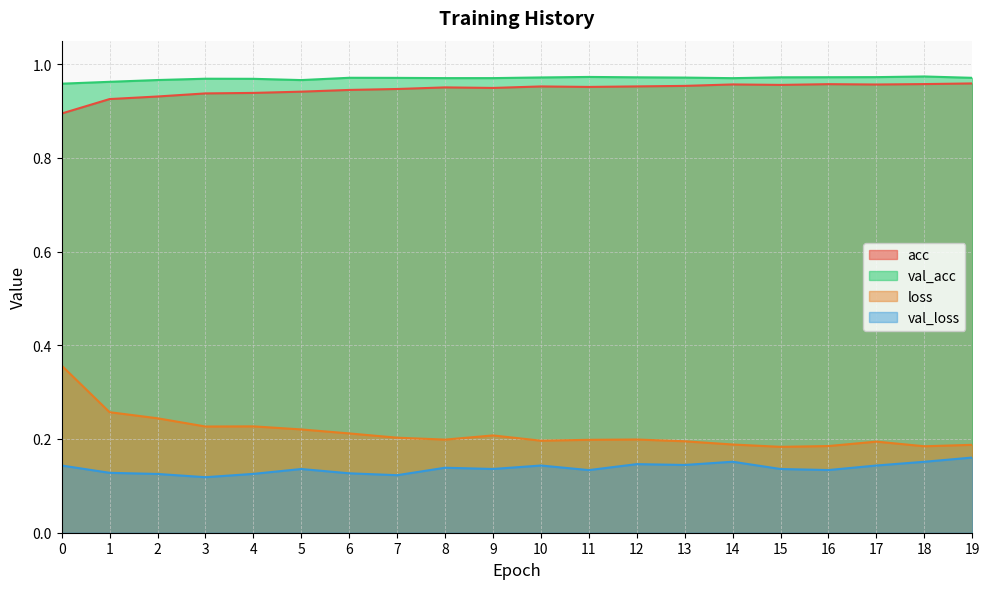

How many interior local valleys does the val_loss series have?

6